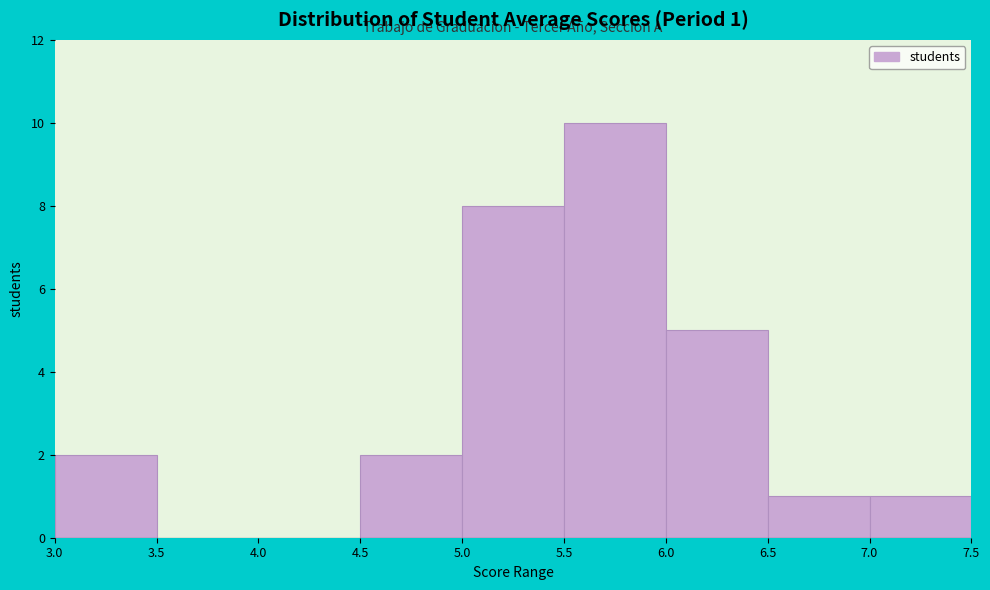

Which range on the x-axis has the tallest bar?

5.5 to 6.0